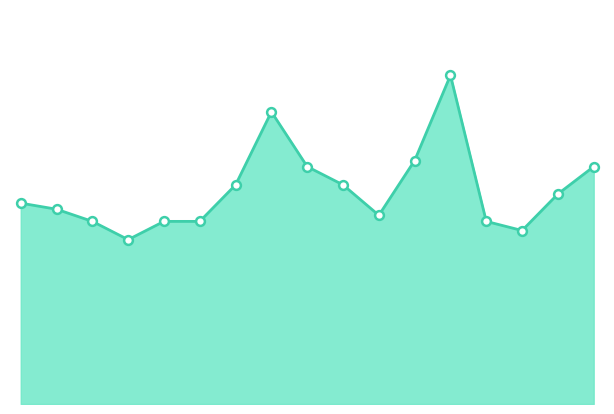

Does the chart have visible grid lines?

No